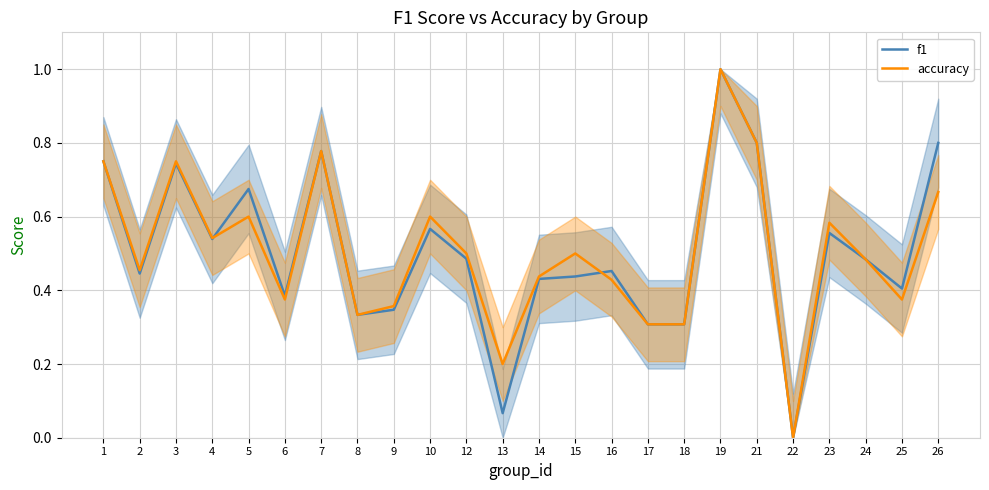

At 8, list the series in order from smallest to largest.

f1, accuracy